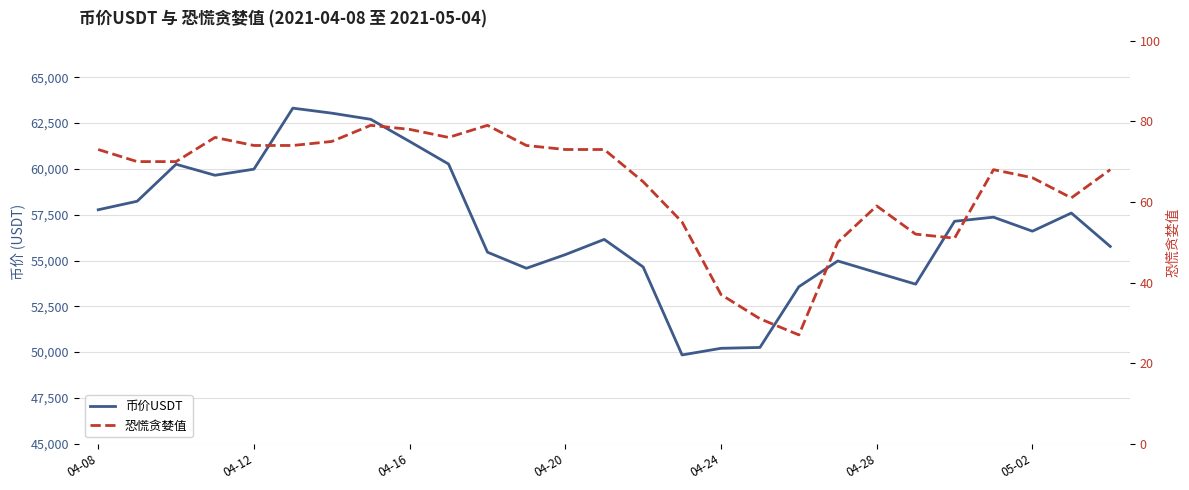

True or false: 恐慌贪婪值 has more than 2 points higher than both neighbors.

True